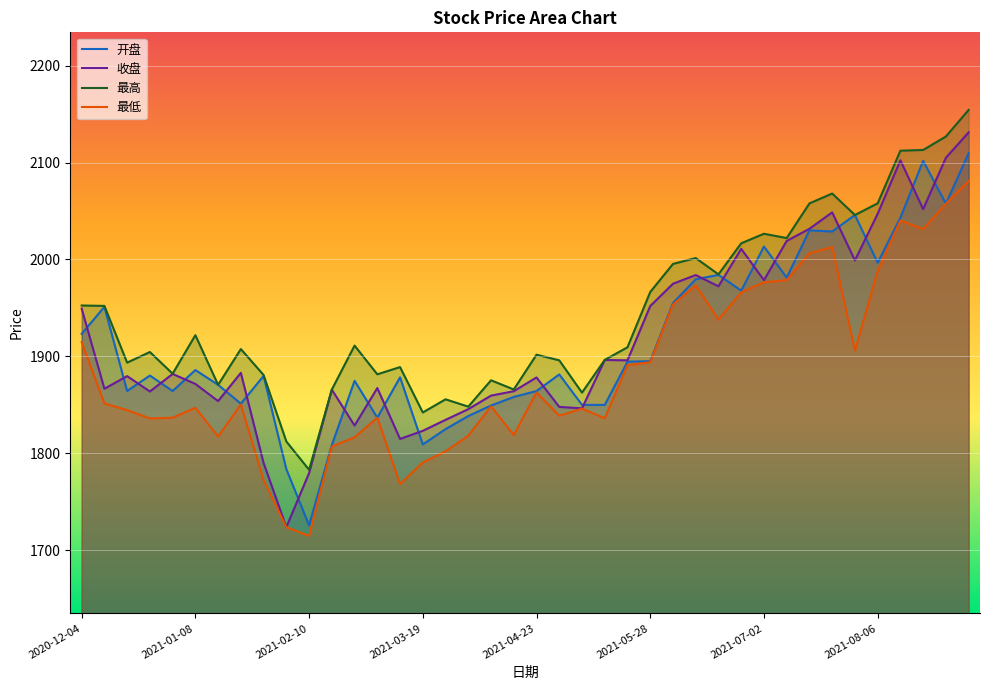

Which series changed the most between 2020-12-04 and 2021-02-10?

最低